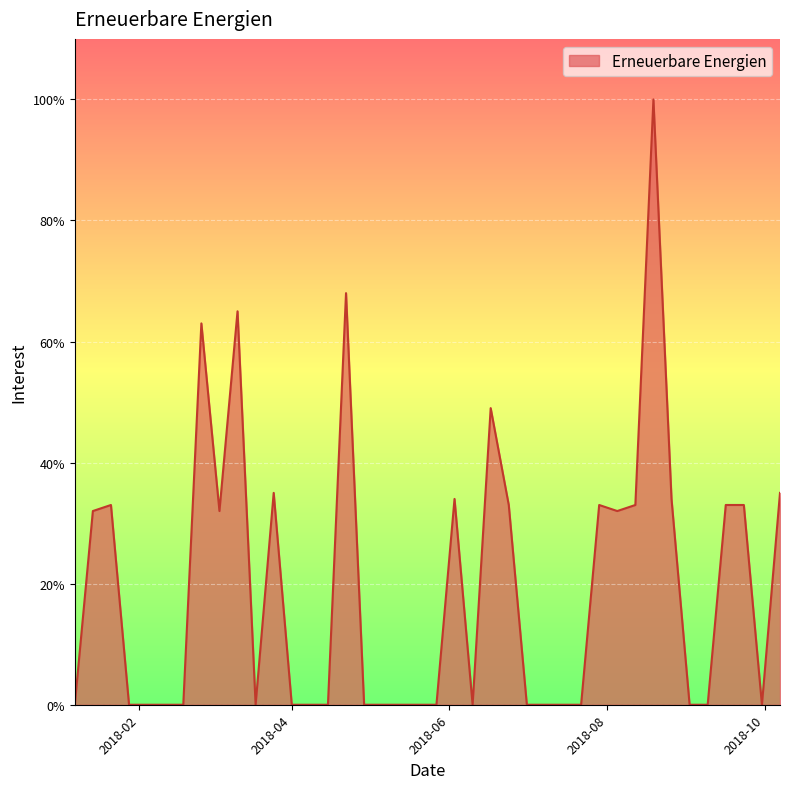

What is the greatest value displayed?

100